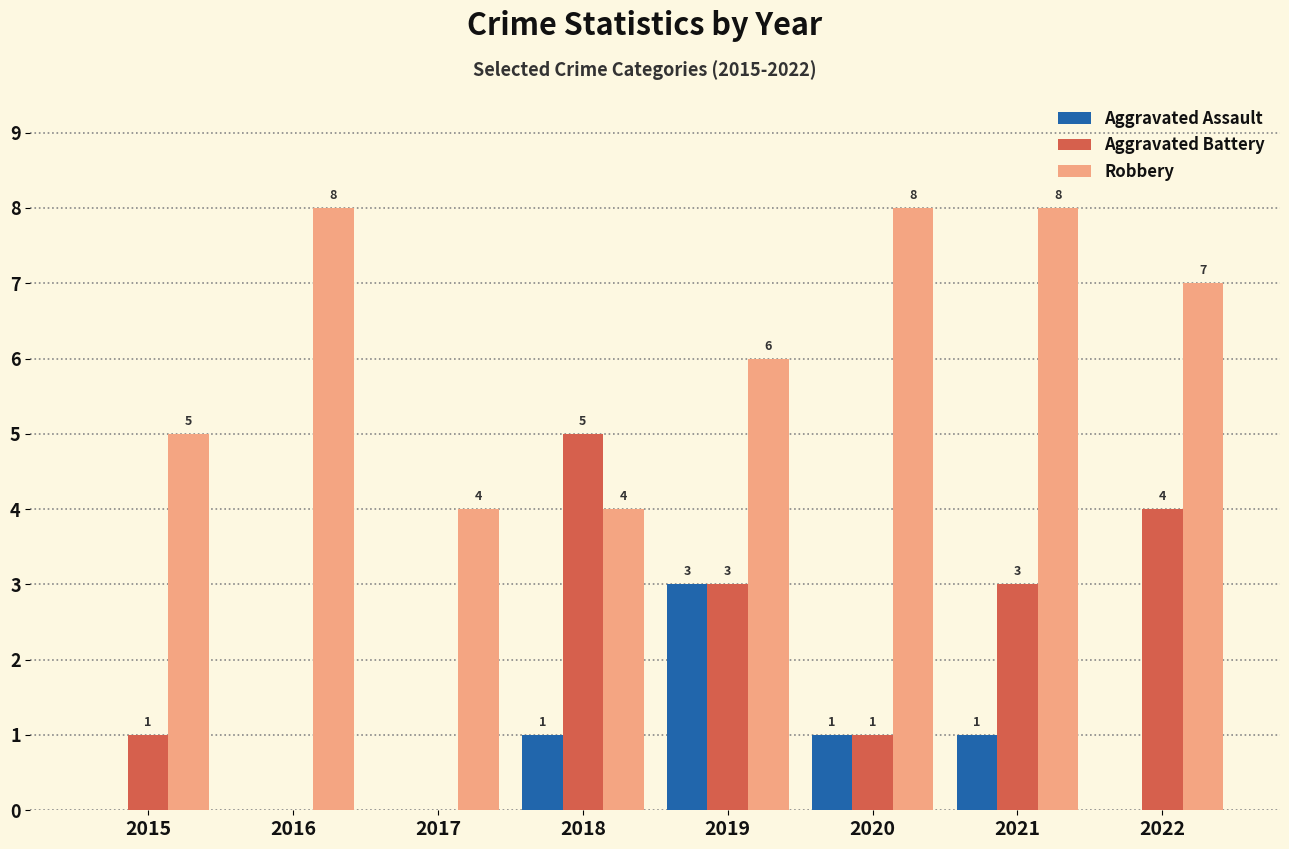

What is the maximum value for Robbery?

8